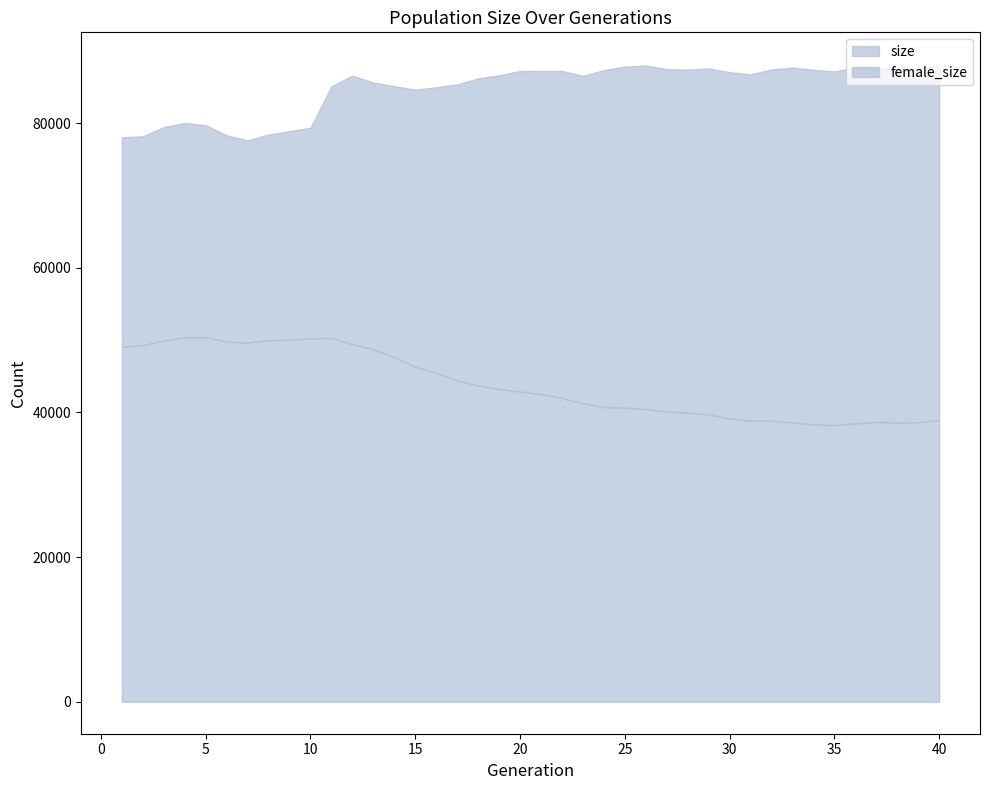

Does the chart display data point markers on the line(s)?

No